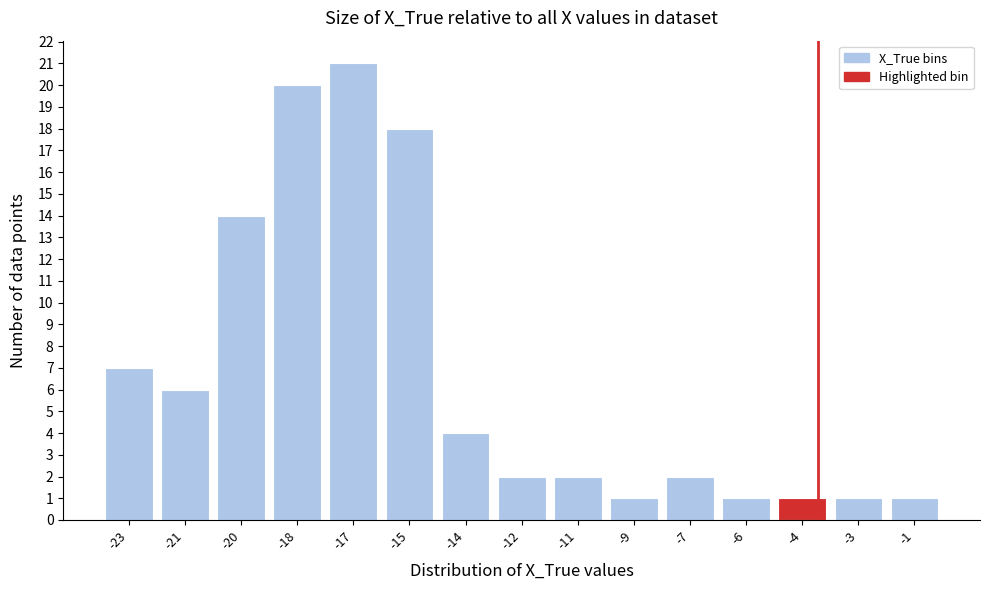

Reading left to right, transcribe all the data shown in this chart.

-23=7	-21=6	-20=14	-18=20	-17=21	-15=18	-14=4	-12=2	-11=2	-9=1	-7=2	-6=1	-4=1	-3=1	-1=1